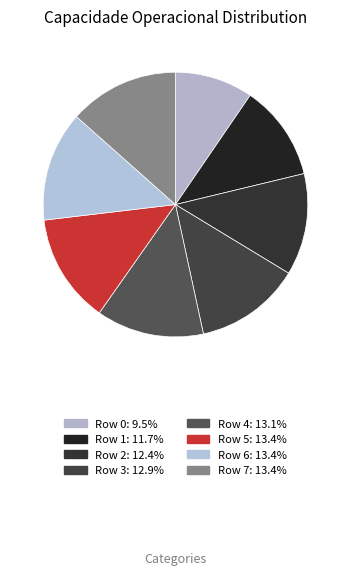

What is the largest slice in the pie chart?

Row 7